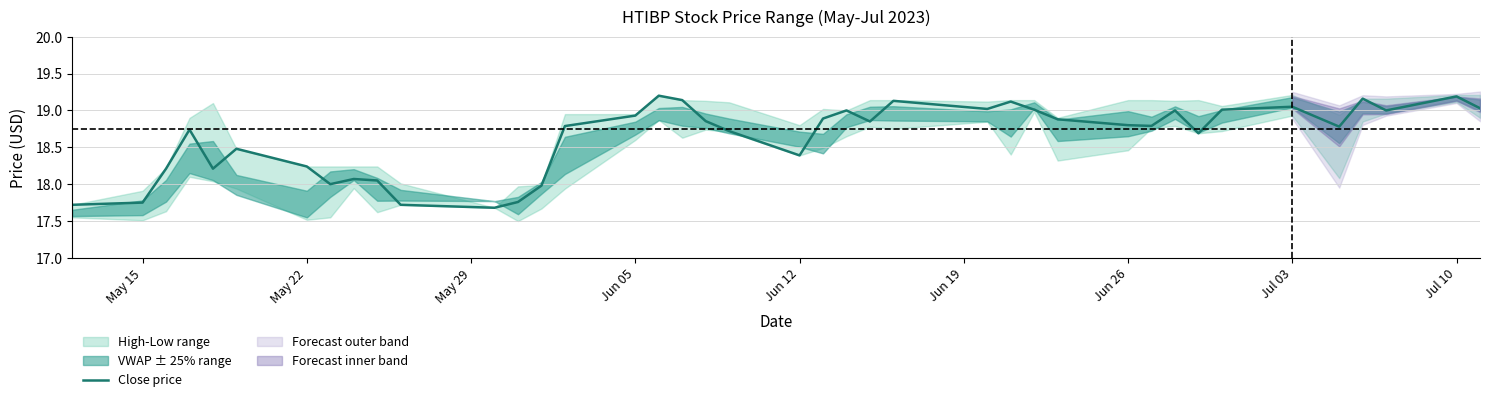

What is the minimum value shown in the chart?

17.7